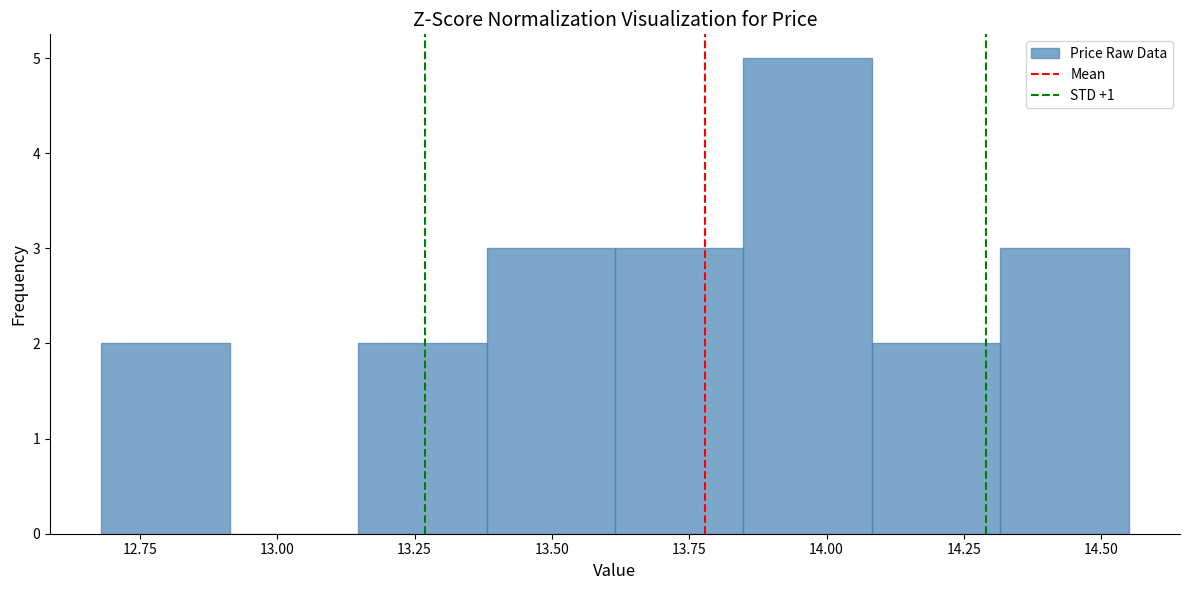

Reading left to right, list every bar in this chart as the range it spans on the x-axis followed by its height. Neither the bar edges nor the heights are printed on the chart, so give them approximately, as read against the axes.

12.70 to 12.90: 2
12.90 to 13.15: 0
13.15 to 13.40: 2
13.40 to 13.60: 3
13.60 to 13.85: 3
13.85 to 14.10: 5
14.10 to 14.30: 2
14.30 to 14.55: 3